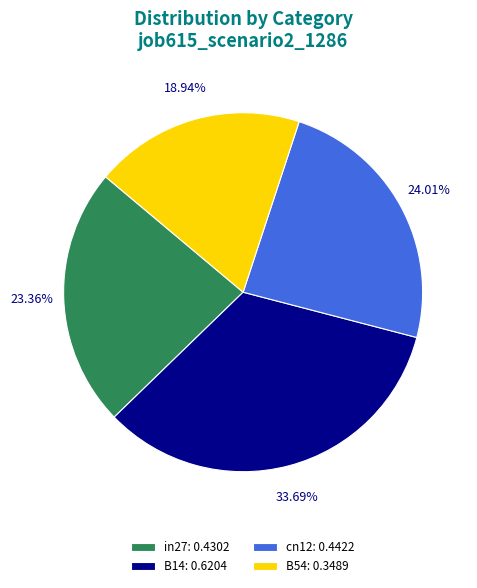

Does B14: 0.6204 account for over 50% of the chart?

No